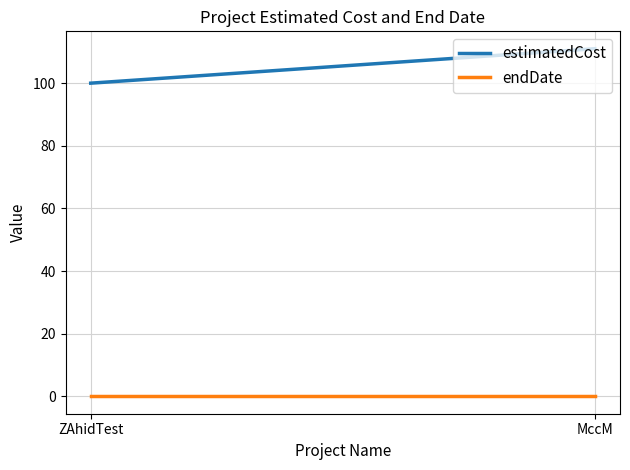

At which category is the sum across all series the highest?

MccM